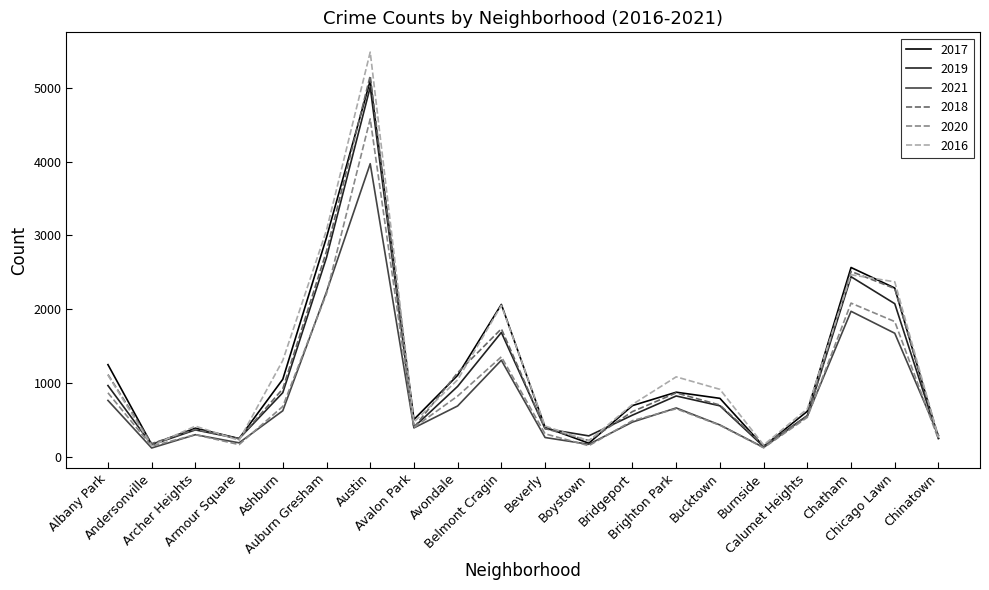

What is the smallest value displayed?

123